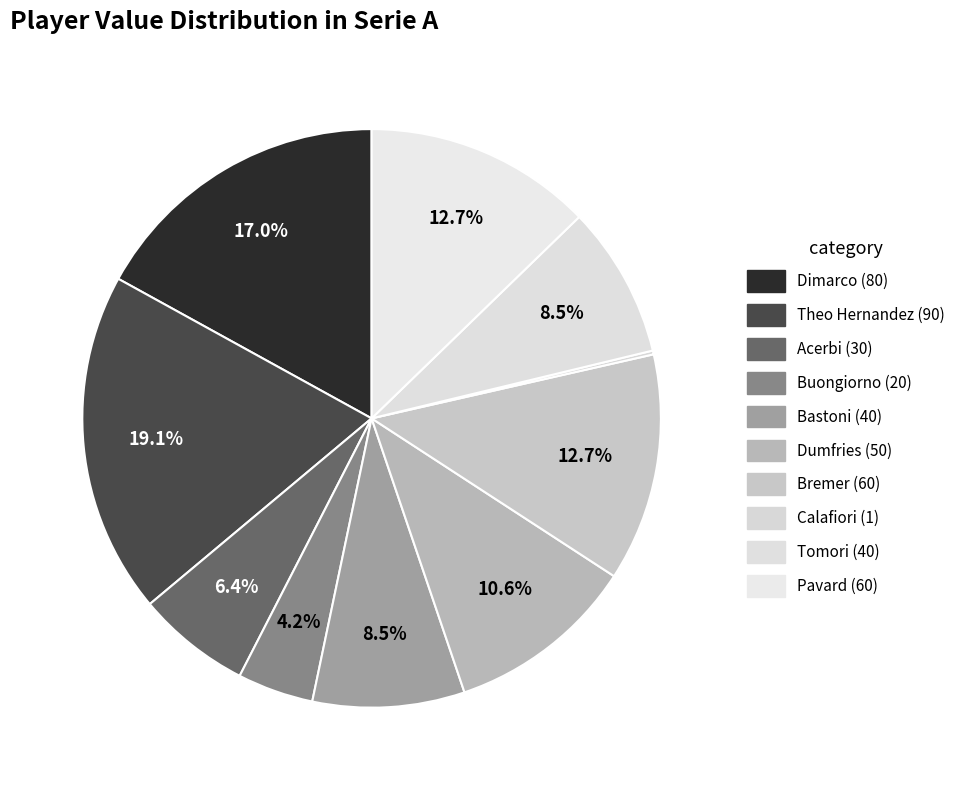

To the nearest percent, what percentage of the pie is Bremer?

13%